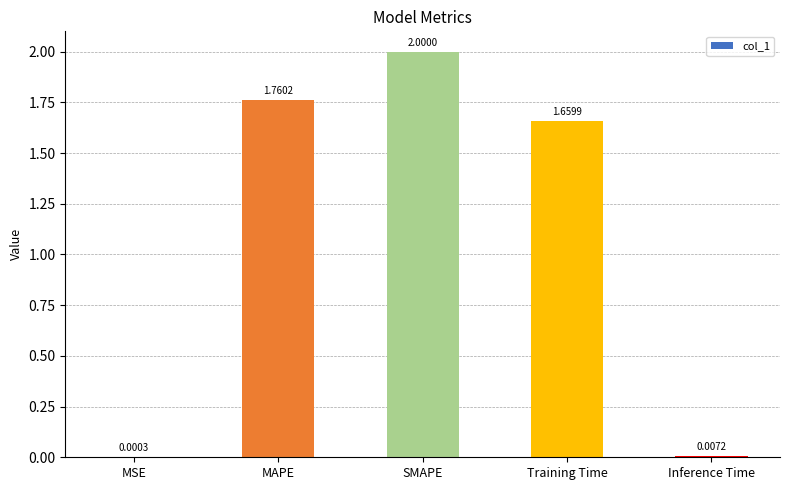

Are the bars horizontal?

No